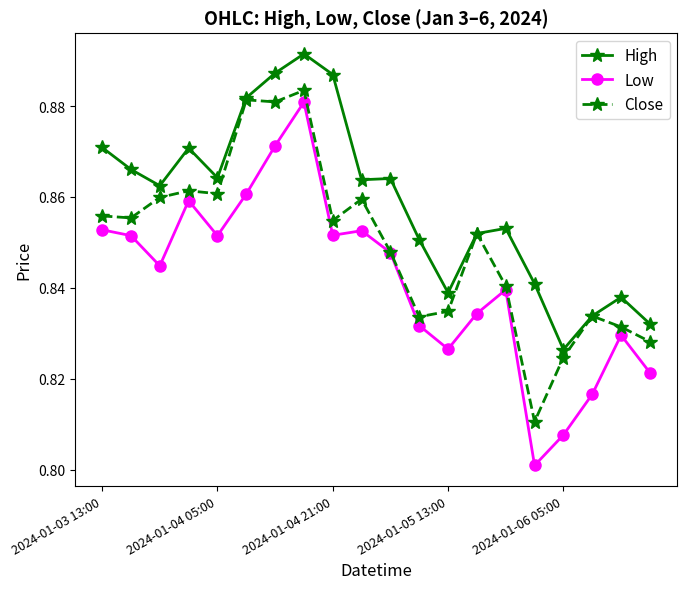

List the series in order of their overall mean, lowest first.

Low, Close, High